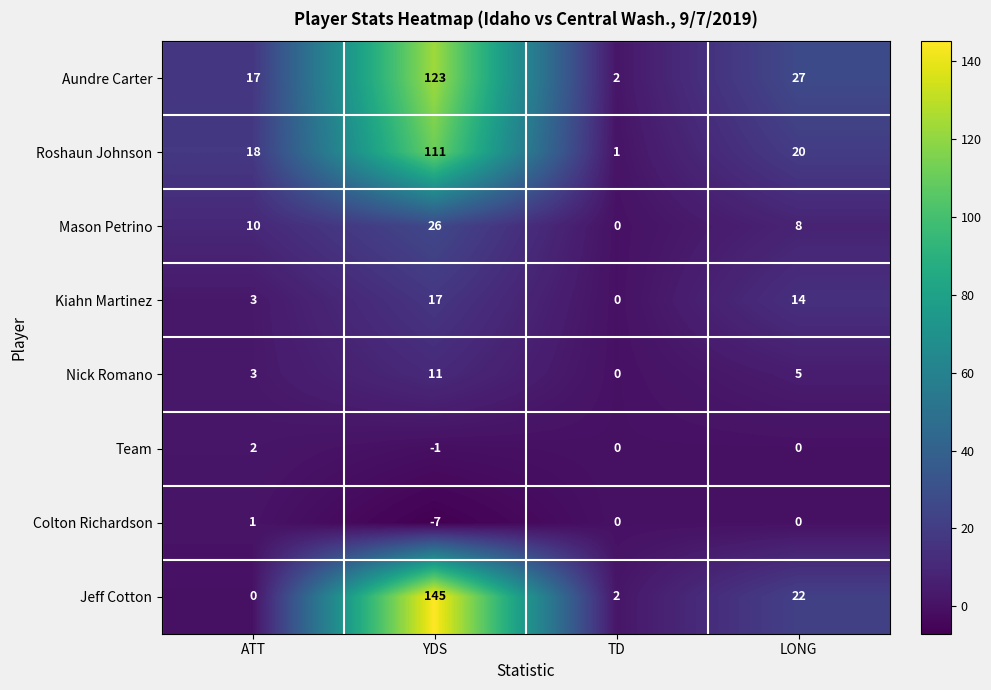

What is the difference between the highest and lowest values at ATT?

18